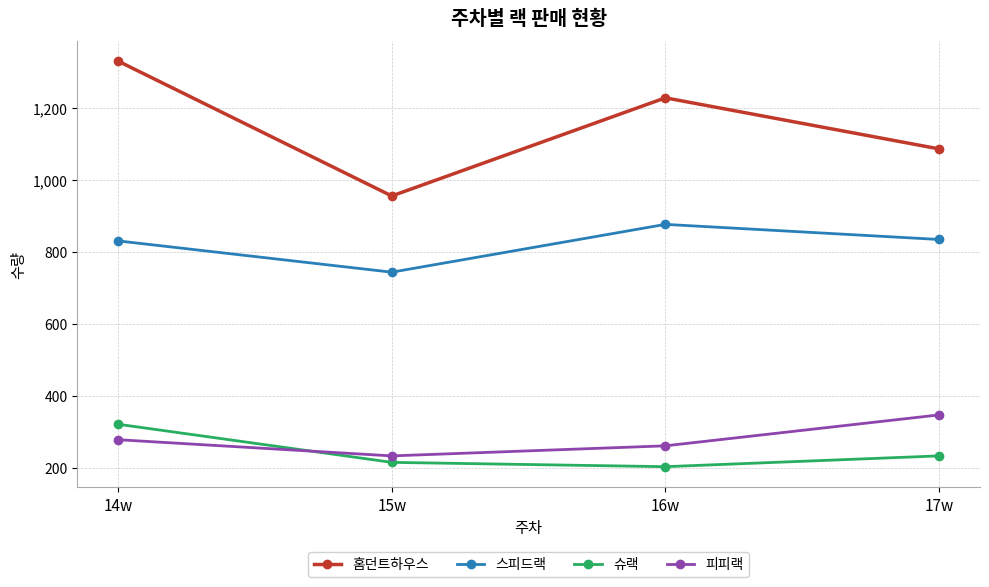

True or false: 슈랙 and 스피드랙 intersect in this chart.

False